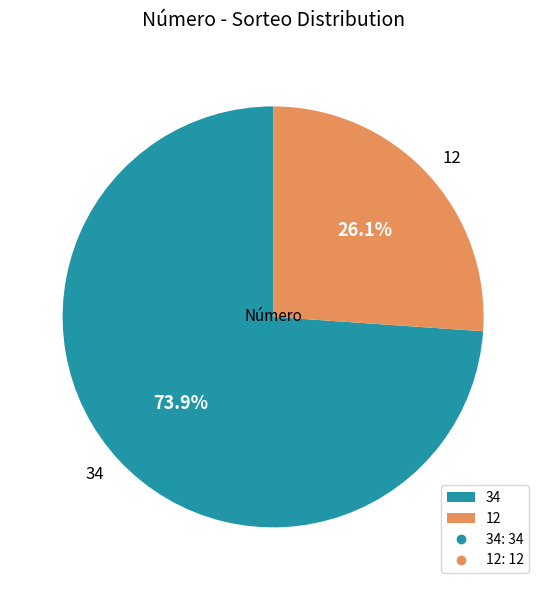

How many slices are in this pie chart?

2